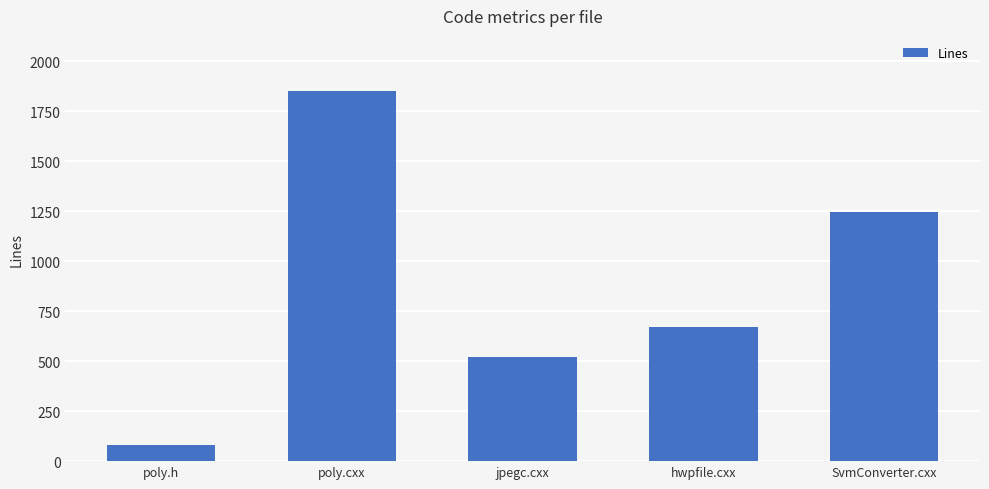

What is the label of the 1st bar from the right?

SvmConverter.cxx